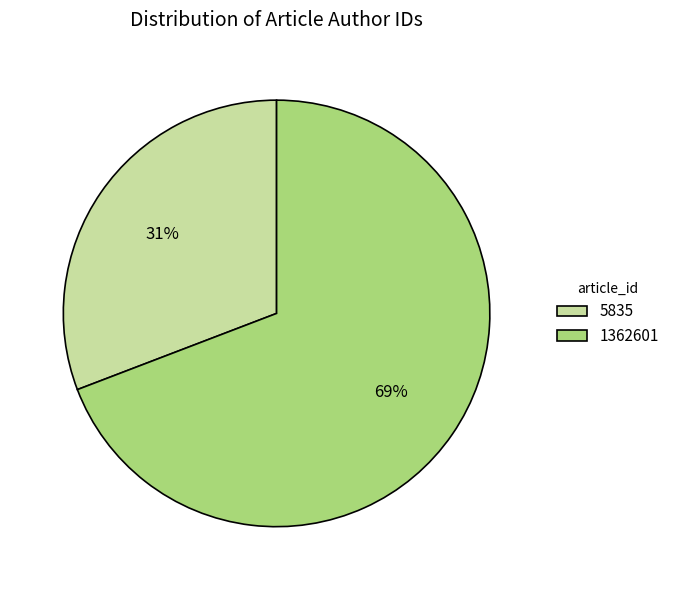

True or false: 5835 accounts for 39% of the total.

False